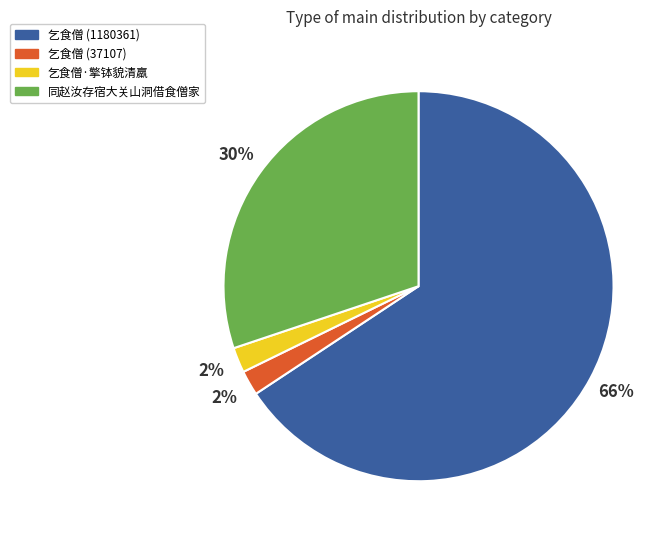

Is there any slice that represents more than half of the pie?

Yes